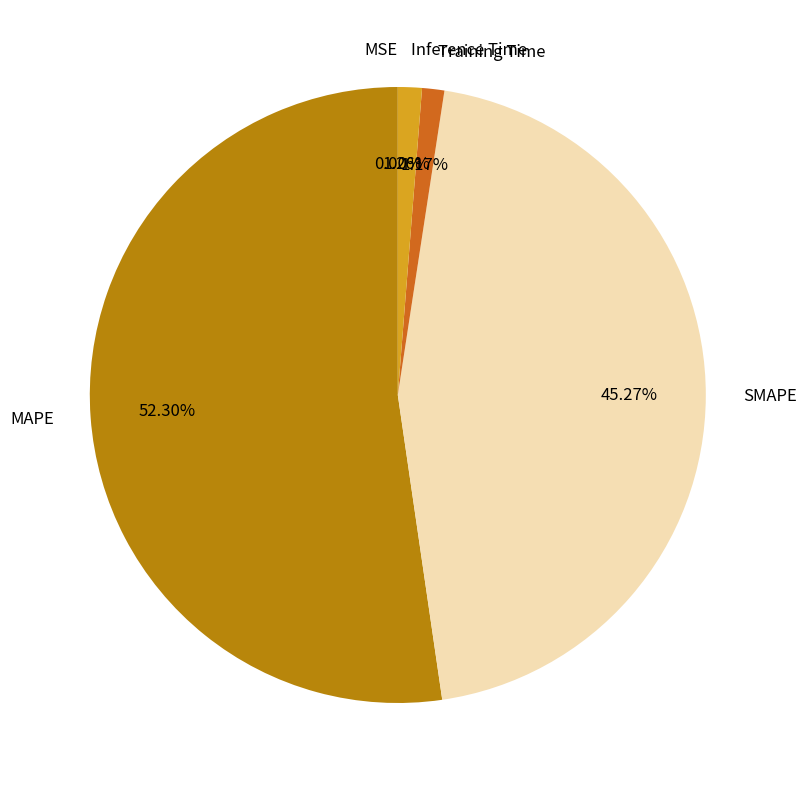

Between SMAPE and Inference Time, which is larger?

SMAPE